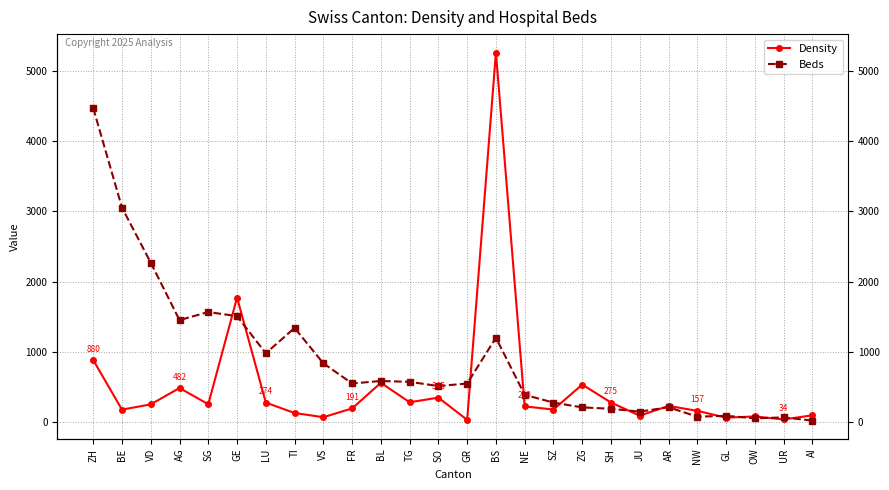

True or false: Density has more than 2 interior local peaks.

True